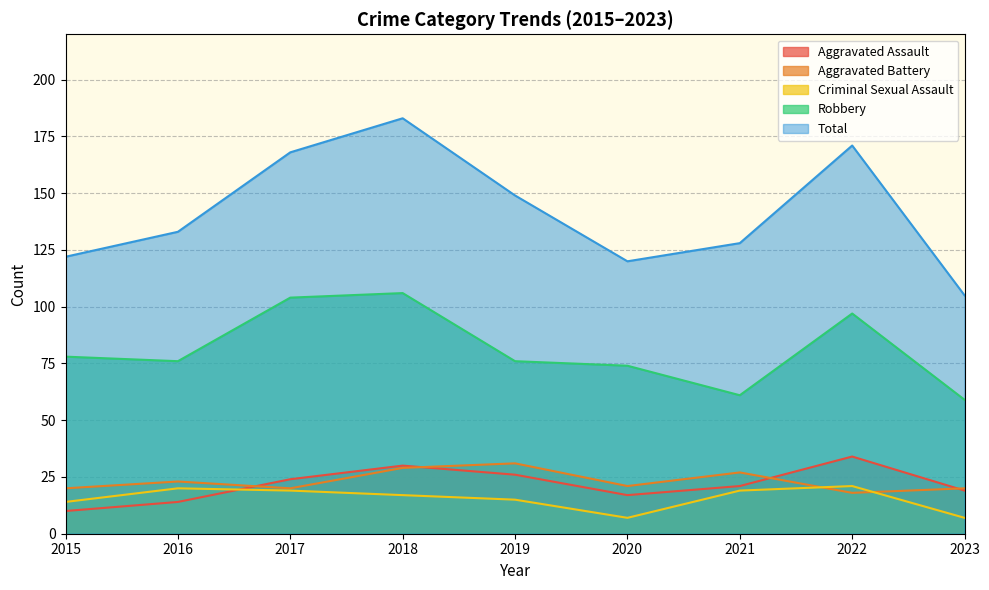

Does the chart display data point markers on the line(s)?

No